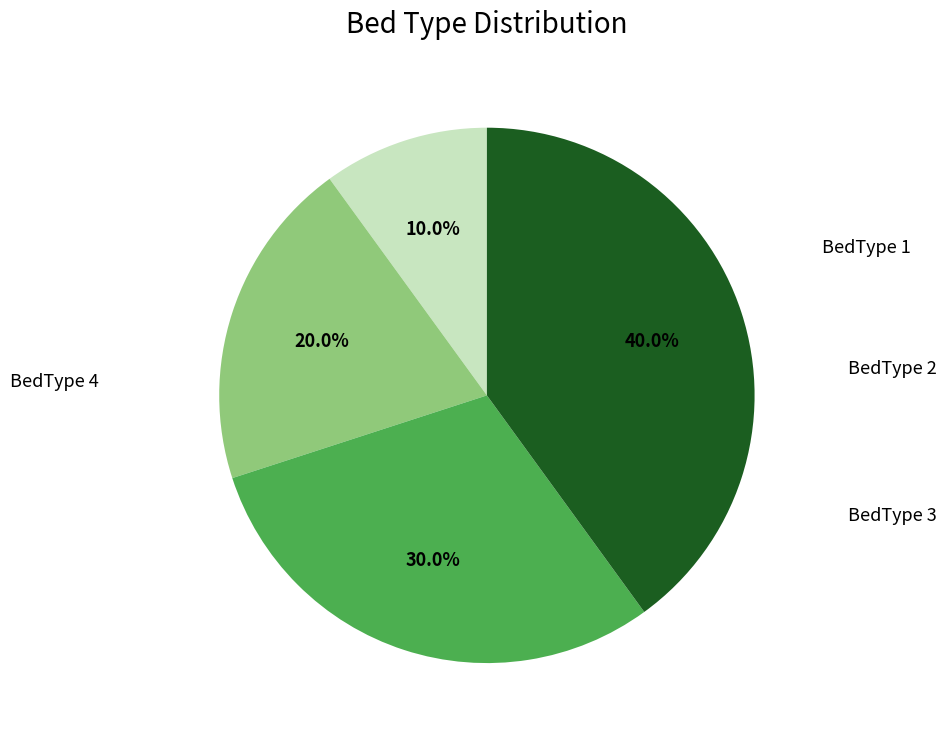

How many segments does this pie chart have?

4